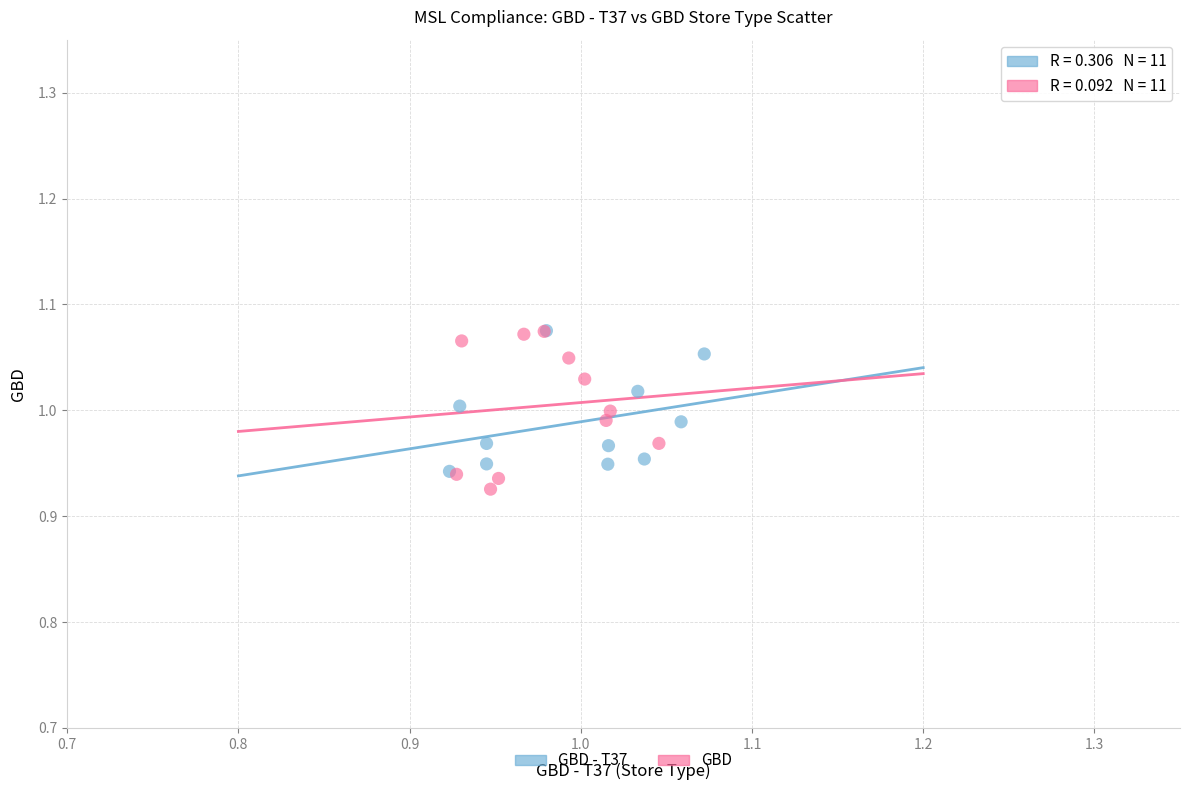

Which series has the widest spread of Y values?

GBD